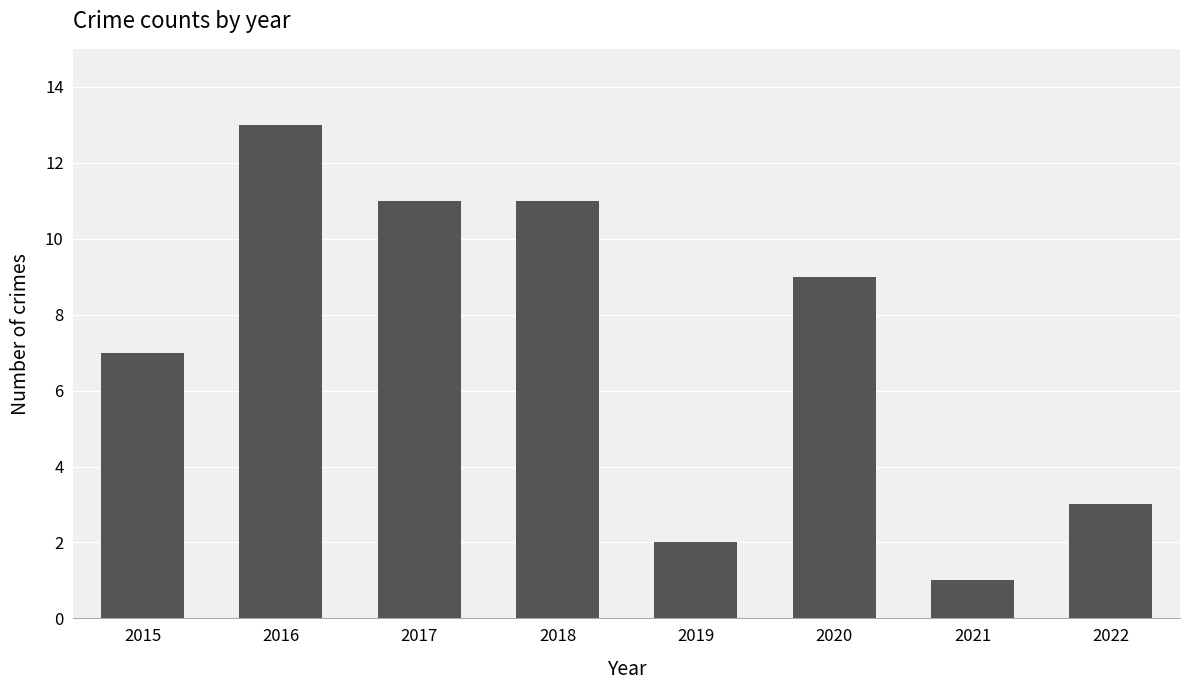

What is the change in value from 2018 to 2022?

-8